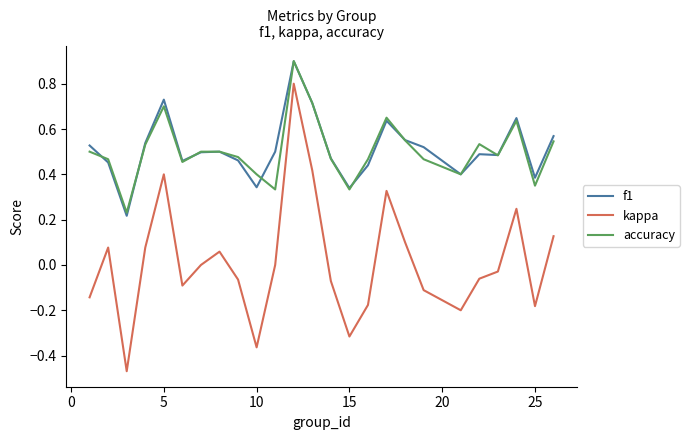

How many categories are shown in the chart?

25